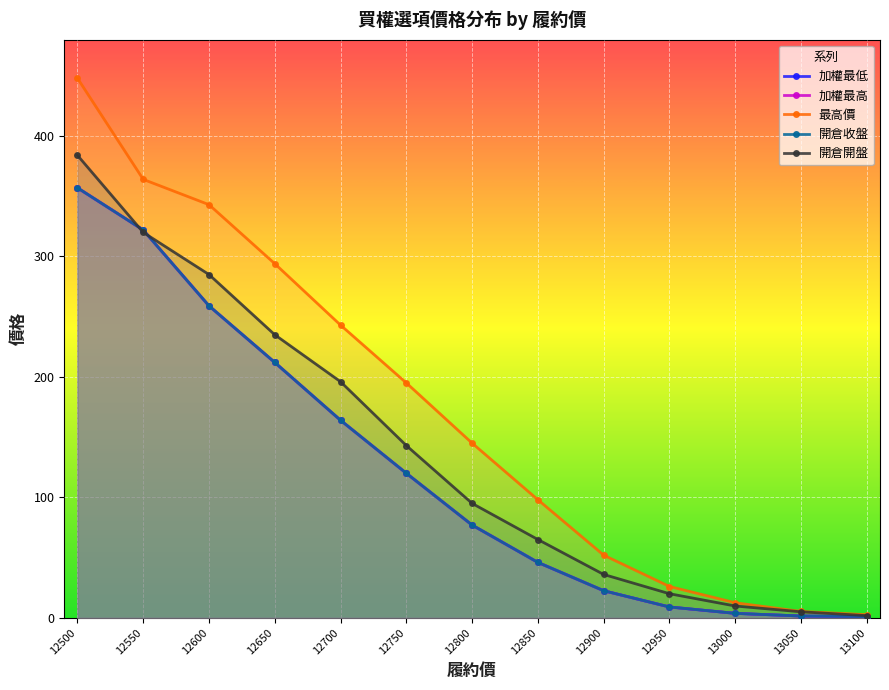

What is the approximate value of 開倉收盤 at 12850?

46.0